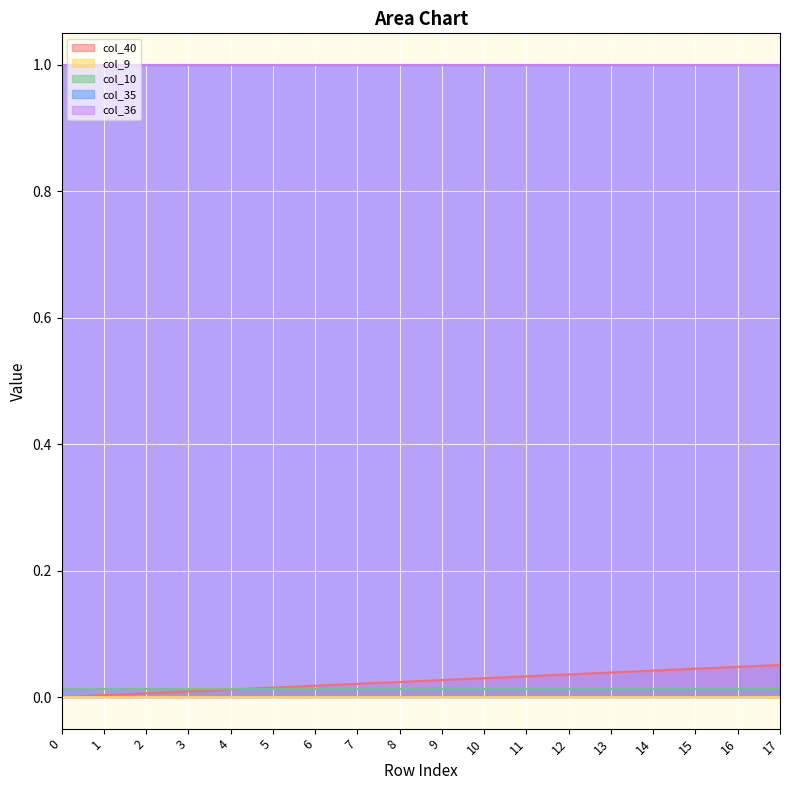

At which category is the sum across all series the highest?

17